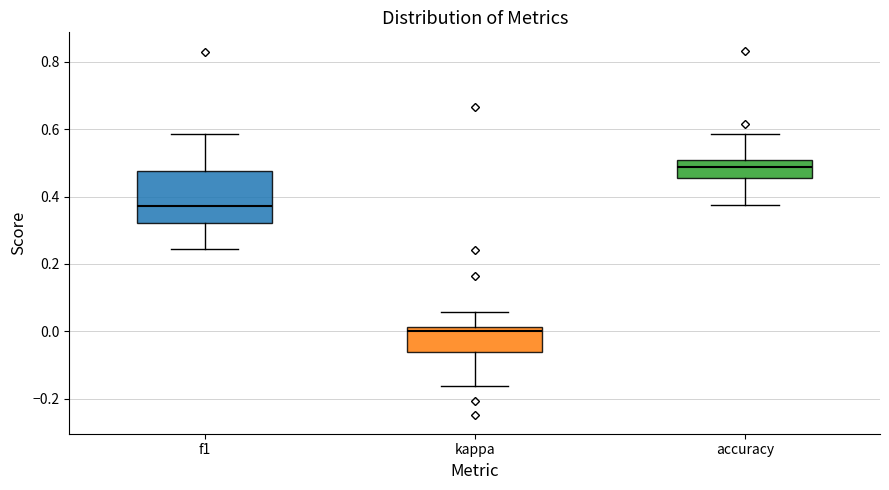

Reading left to right, transcribe this box plot: for each box, give where its median line is, the range the box spans, and where its two whiskers end, as read against the y-axis. The values are not printed on the chart, so give them approximately, as read against the axis.

f1: median 0.38, box 0.32 to 0.48, whiskers 0.24 to 0.58
kappa: median 0.00, box -0.06 to 0.02, whiskers -0.16 to 0.06
accuracy: median 0.48, box 0.46 to 0.50, whiskers 0.38 to 0.58